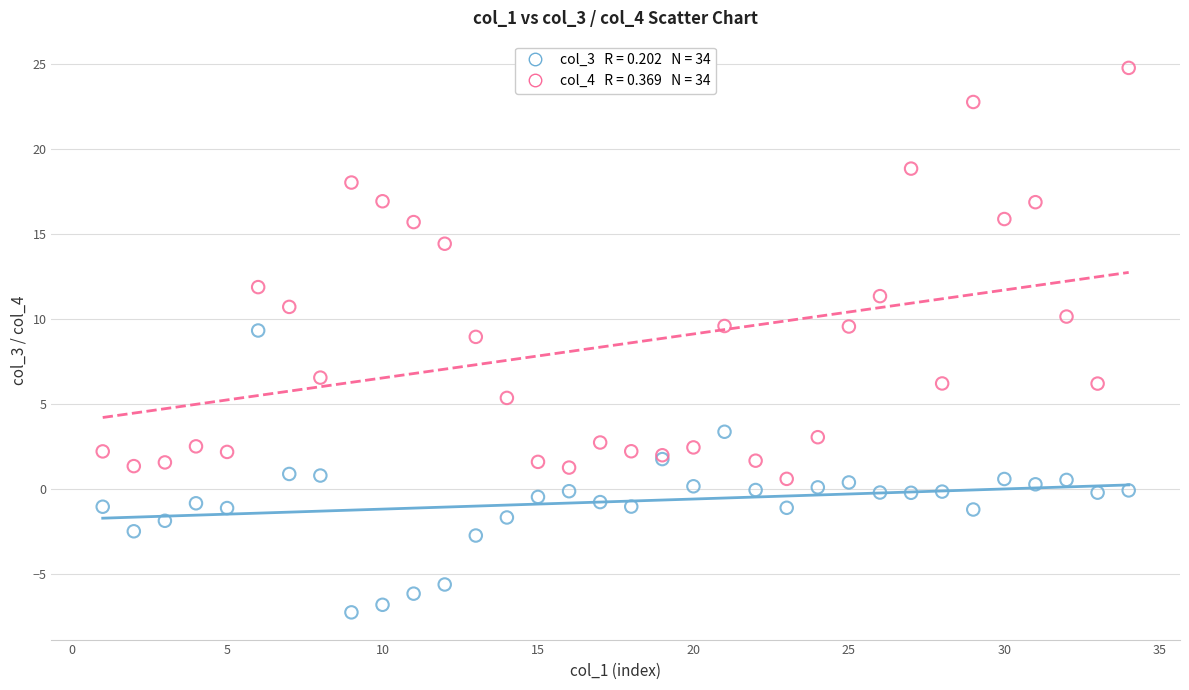

Across all series, what Y value is closest to 8?

8.9